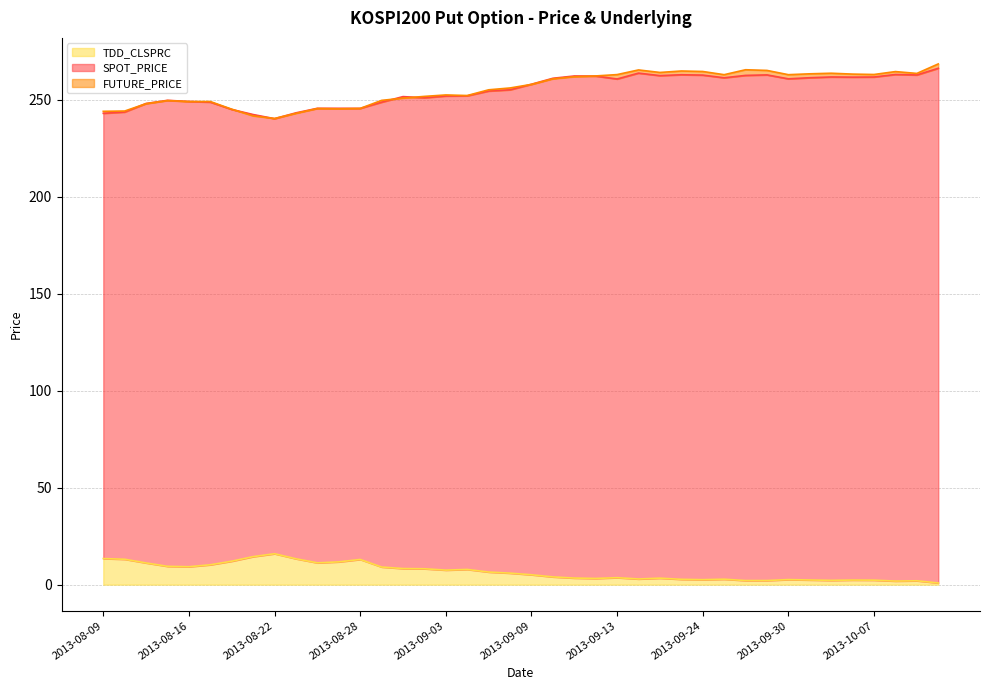

The FUTURE_PRICE series shows 251.8 at 2013-09-02. True or false?

True